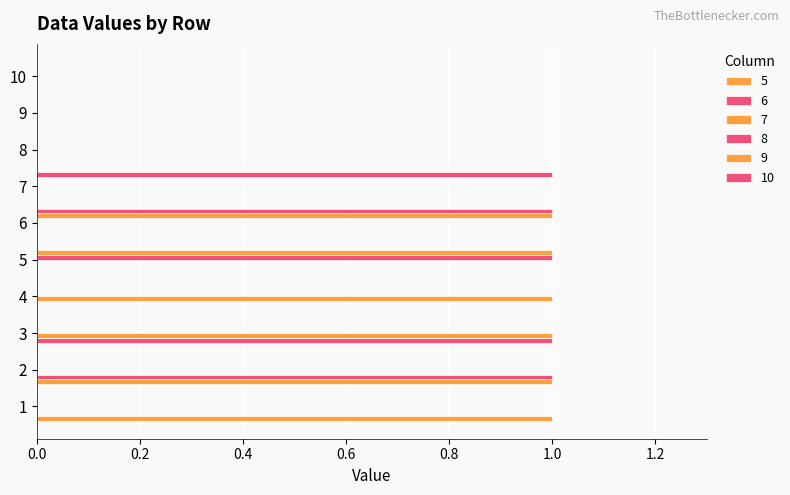

Which label corresponds to the largest value in the chart?

1